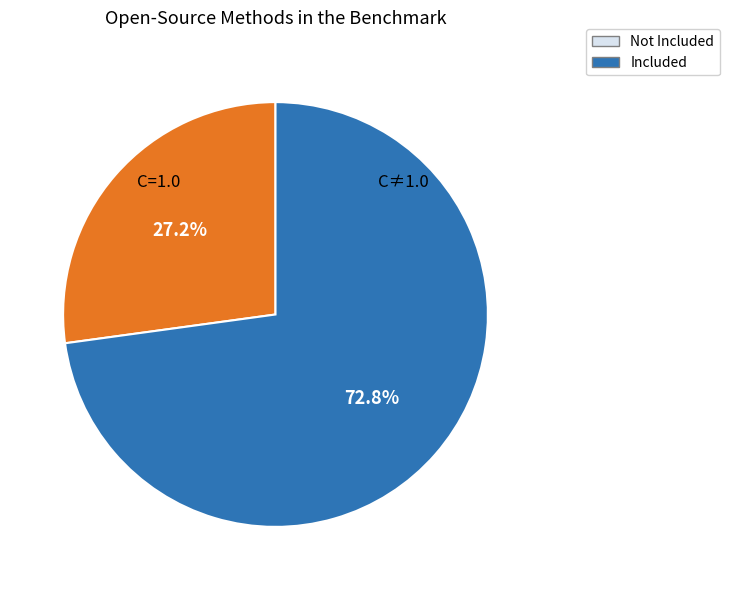

How many slices are in this pie chart?

2